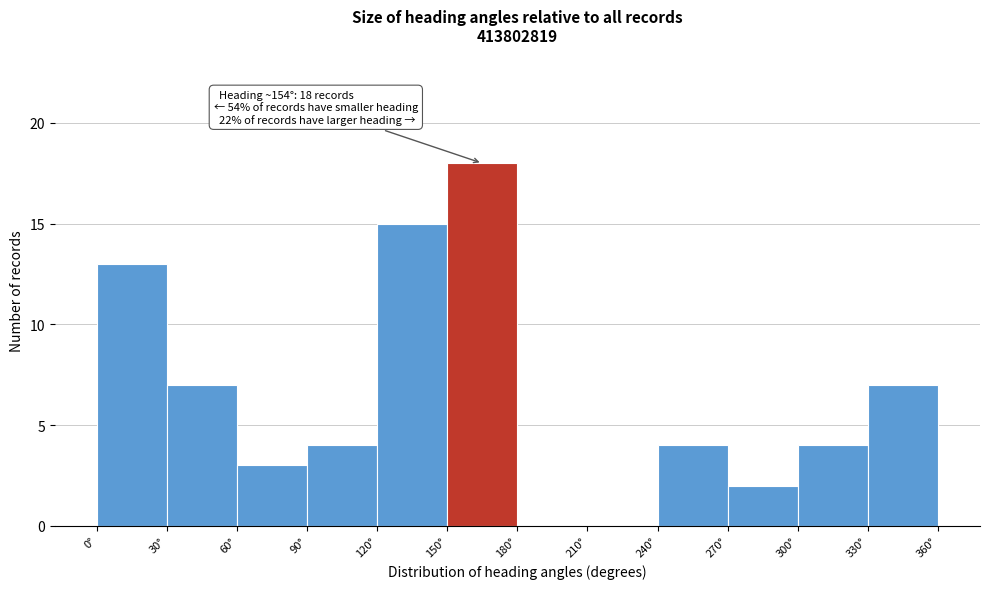

Which range on the x-axis has the tallest bar?

150 to 180